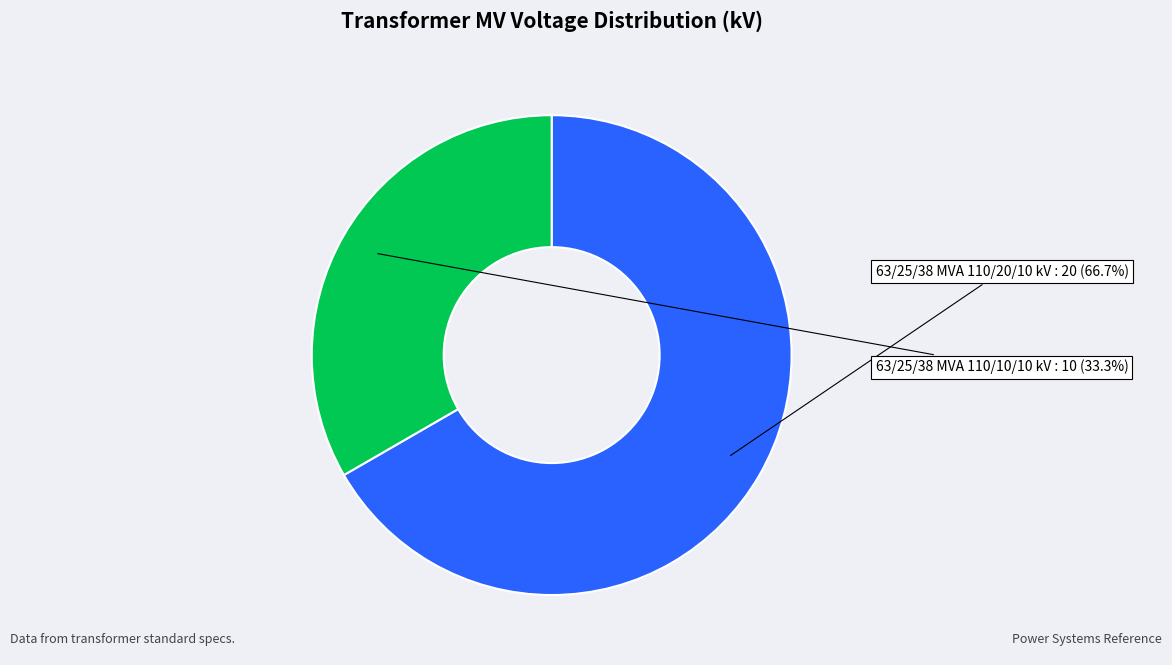

What is the smallest slice in the pie chart?

63/25/38 MVA 110/10/10 kV